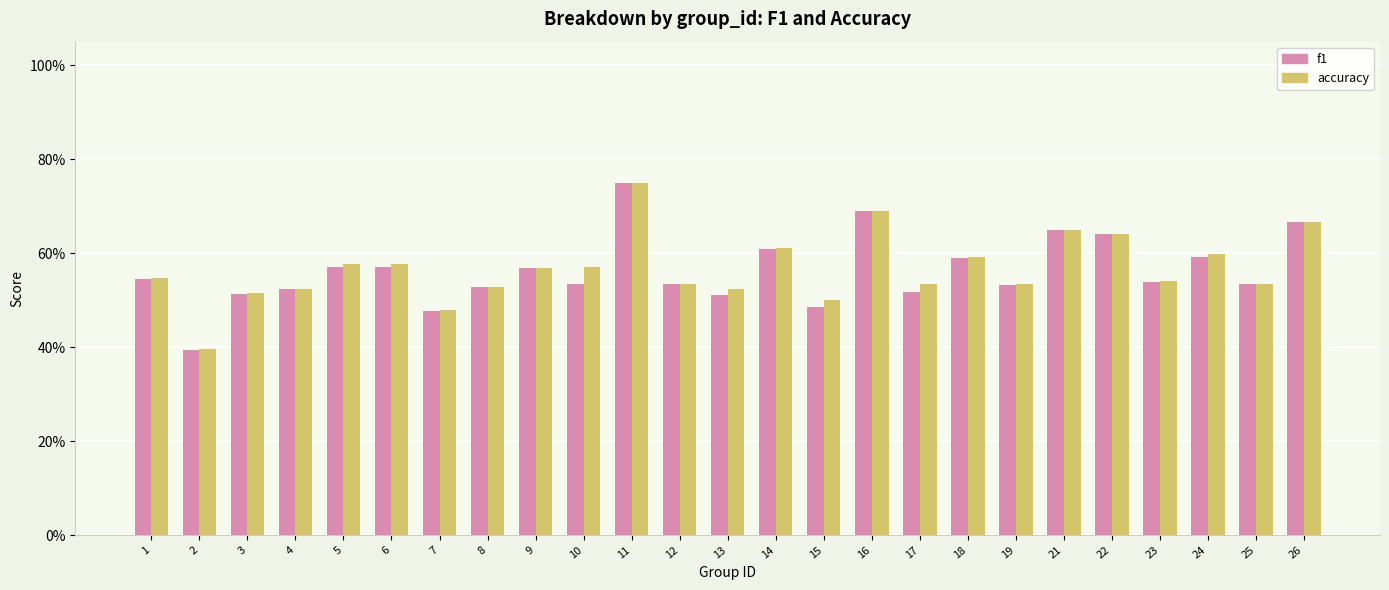

What is the value of the f1 bar at the 4th from the left?

0.5